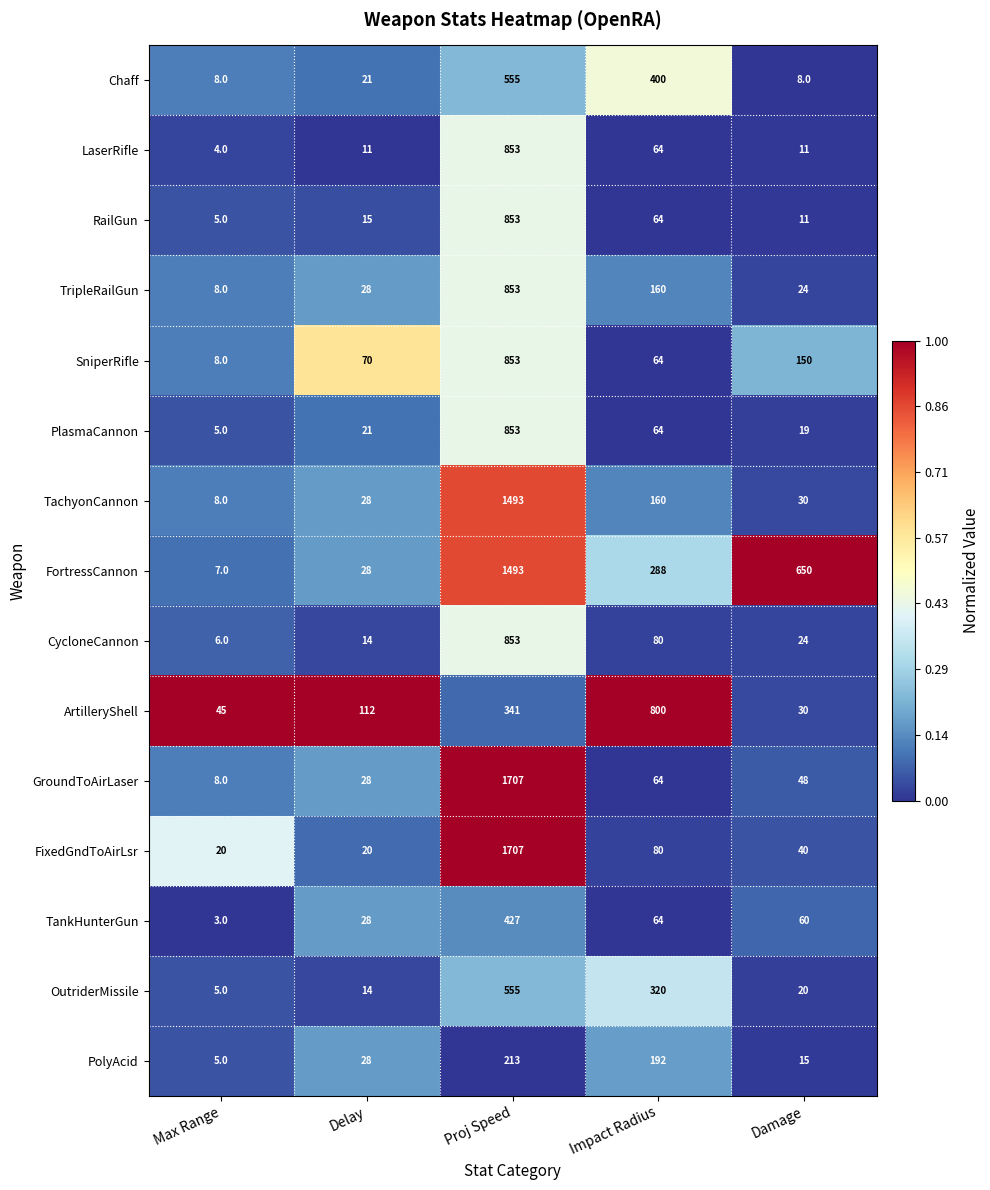

Between Max Range and Delay, which series saw the biggest shift?

ArtilleryShell